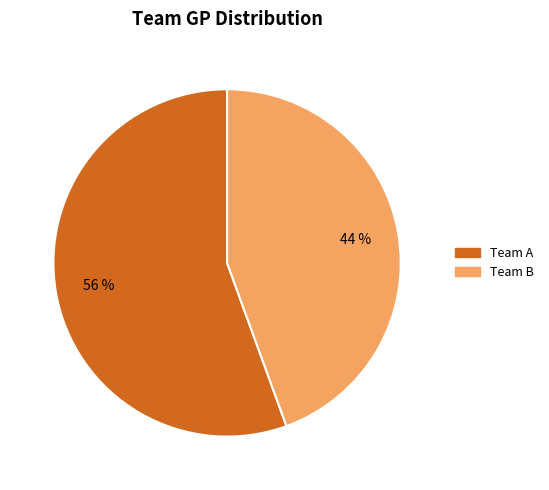

Count the number of slices in the pie.

2